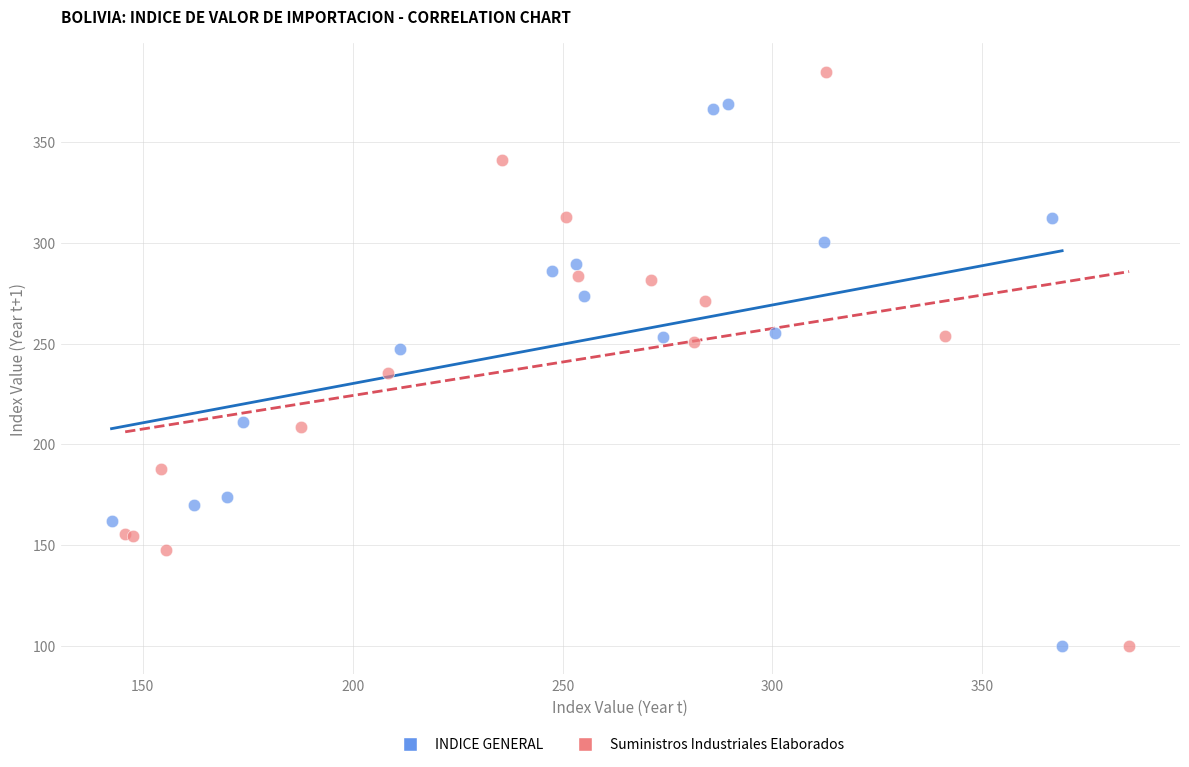

Which series reaches the maximum Y coordinate?

Suministros Industriales Elaborados